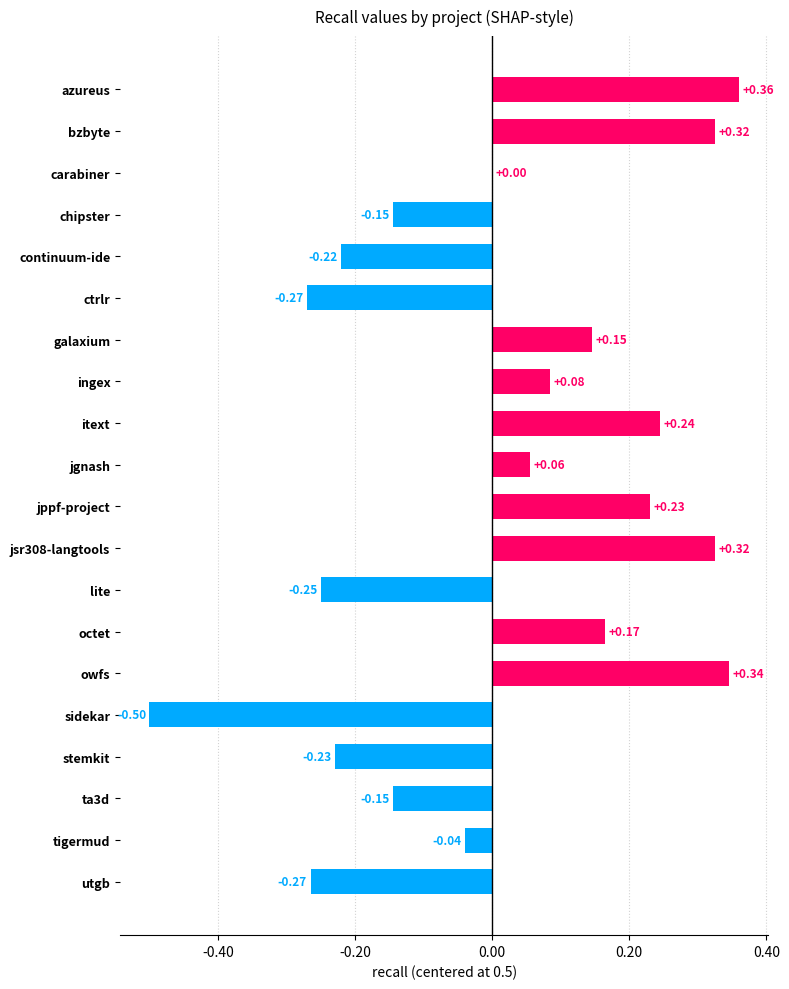

At which label is the value closest to 0?

carabiner